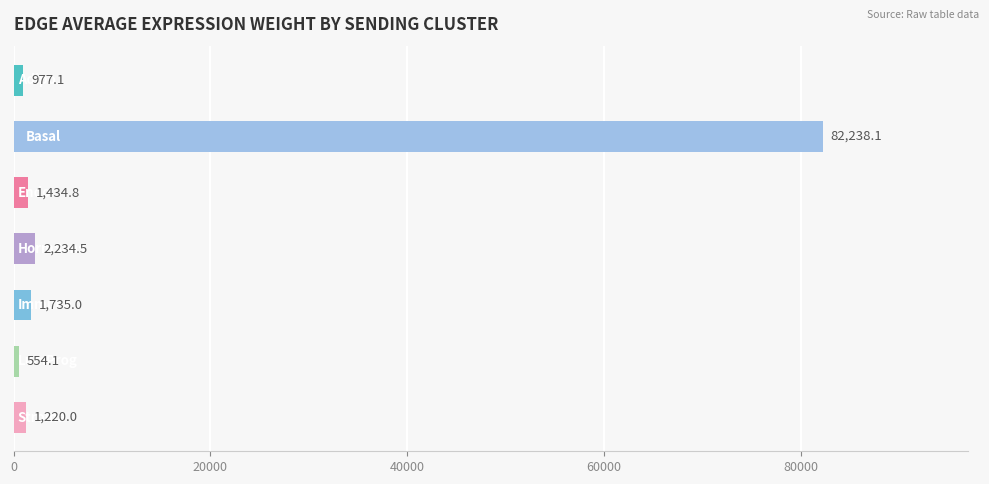

What is the value of the 5th bar from the top?

1735.0